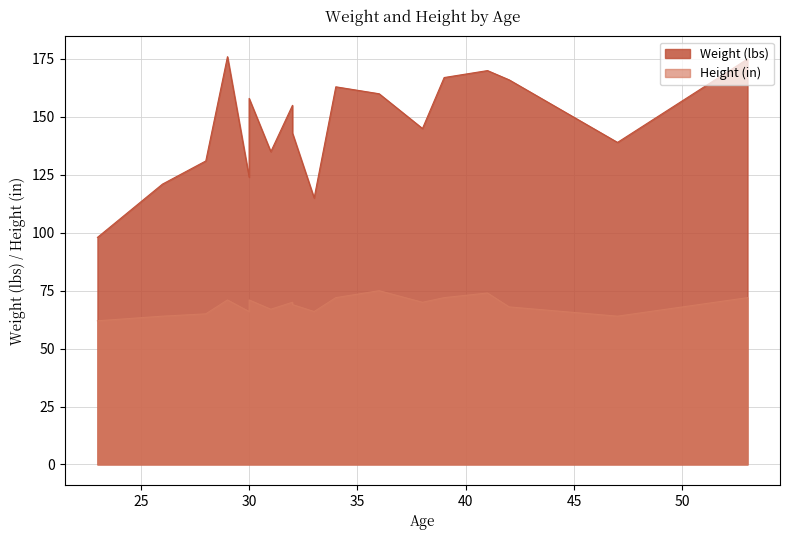

What is the approximate value of Weight (lbs) at 32, to the nearest 5?

155